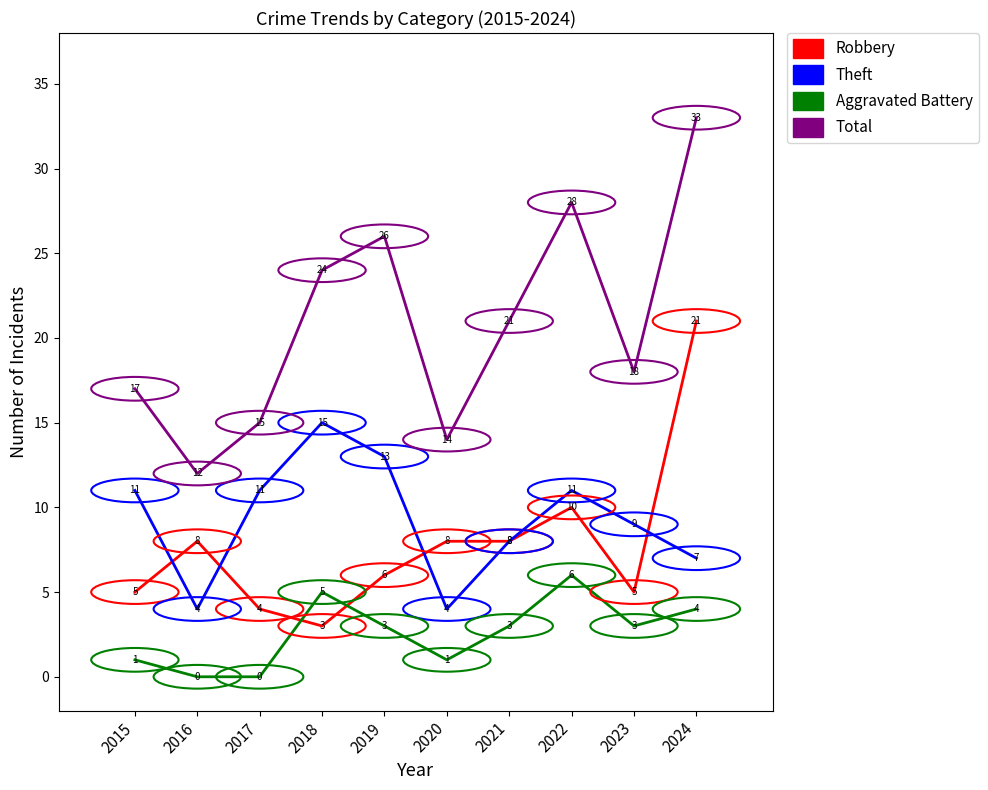

Which series has the largest total across all categories?

Total